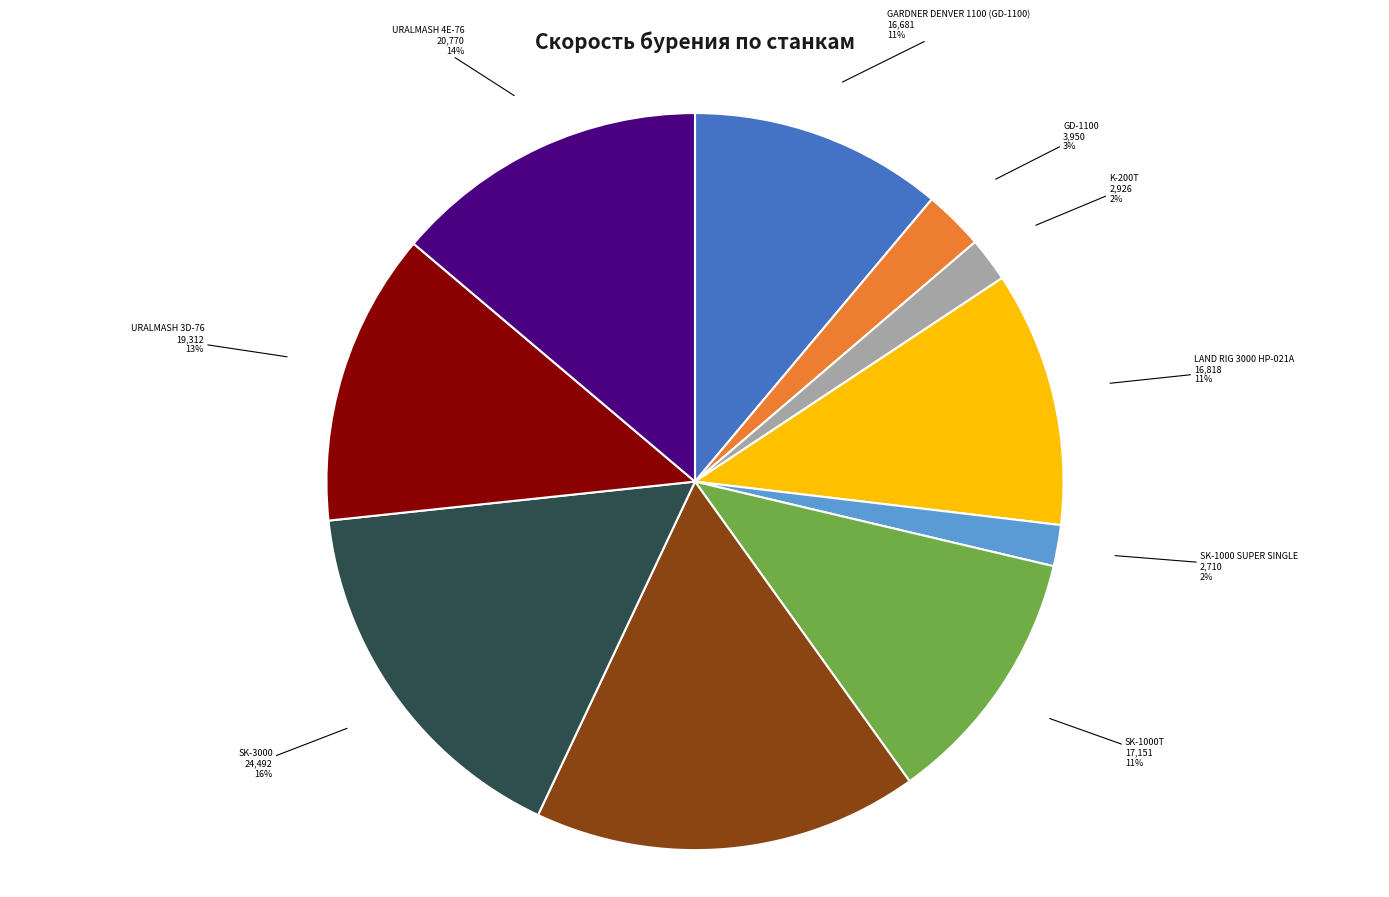

Between SK-1000T and SK-3000, which is larger?

SK-3000